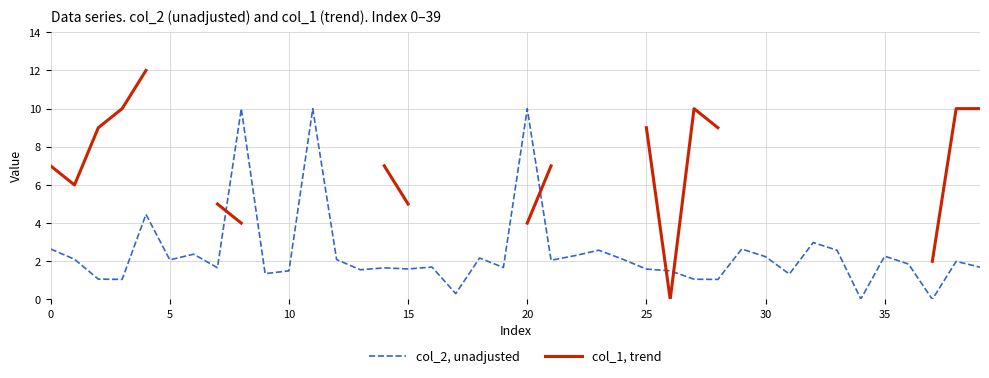

How many series are shown in this chart?

2